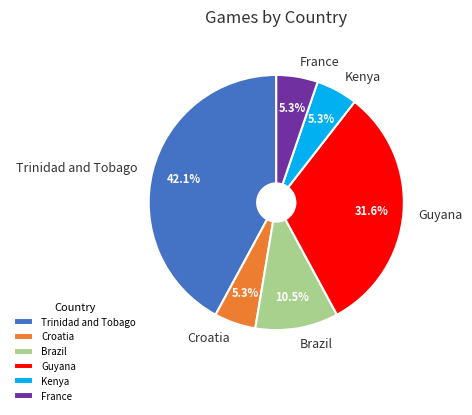

Count the number of slices in the pie.

6